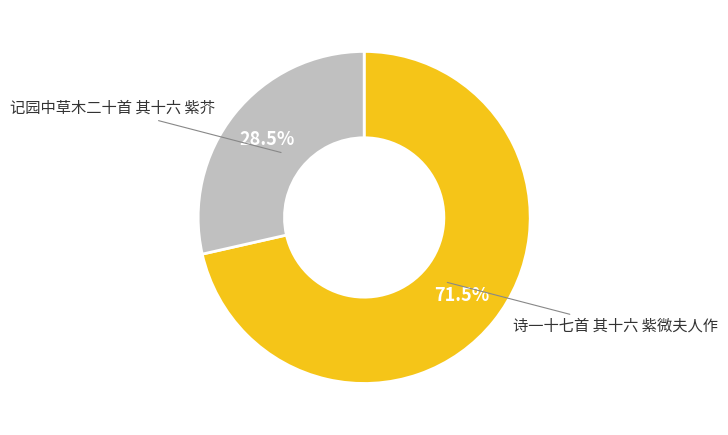

Does any single category account for the majority?

Yes